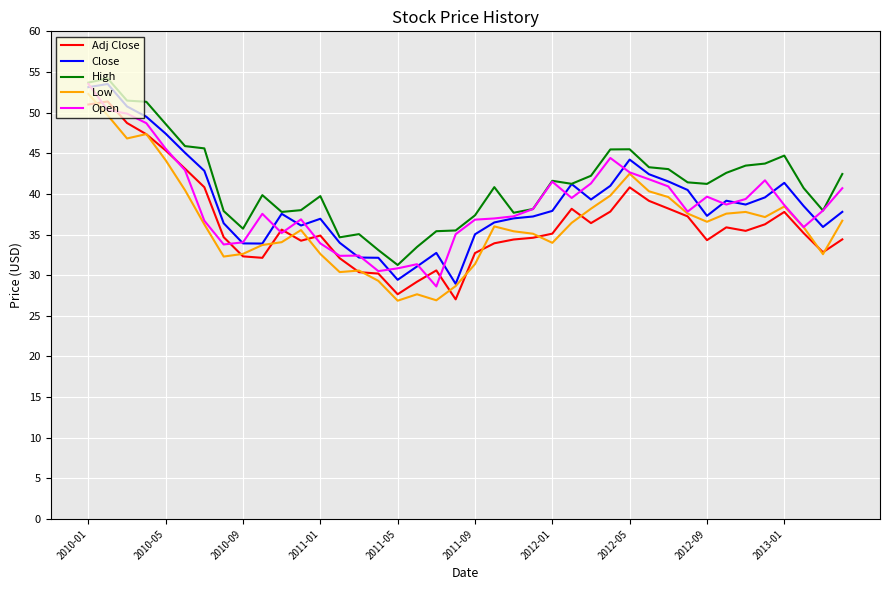

True or false: Close and Adj Close intersect in this chart.

False